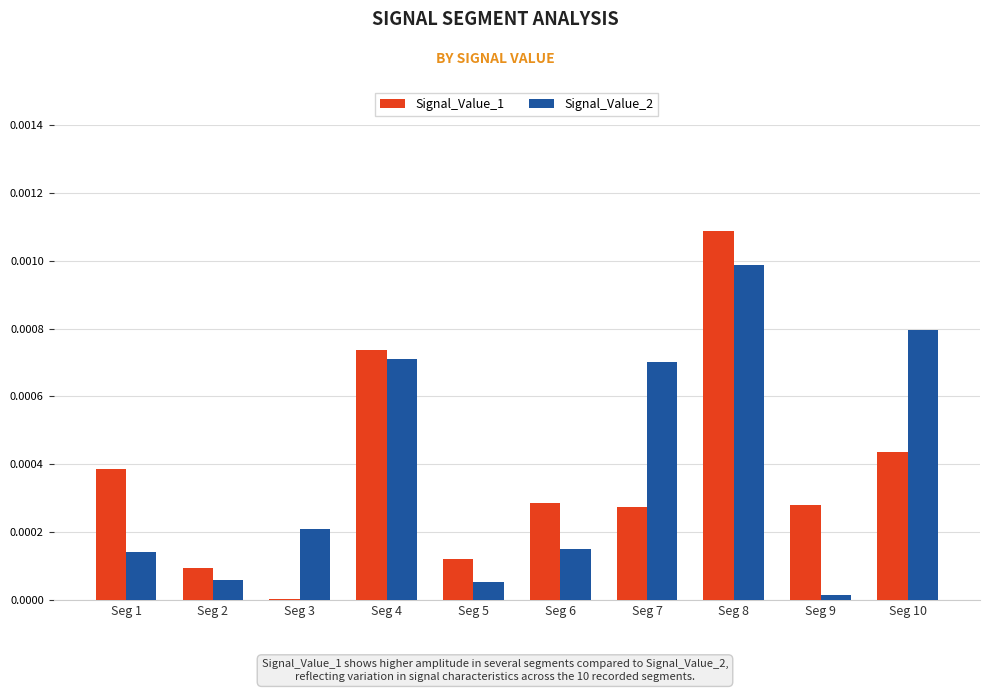

Is the value of Signal_Value_1 at Seg 5 greater than the value of Signal_Value_2 at Seg 8?

No